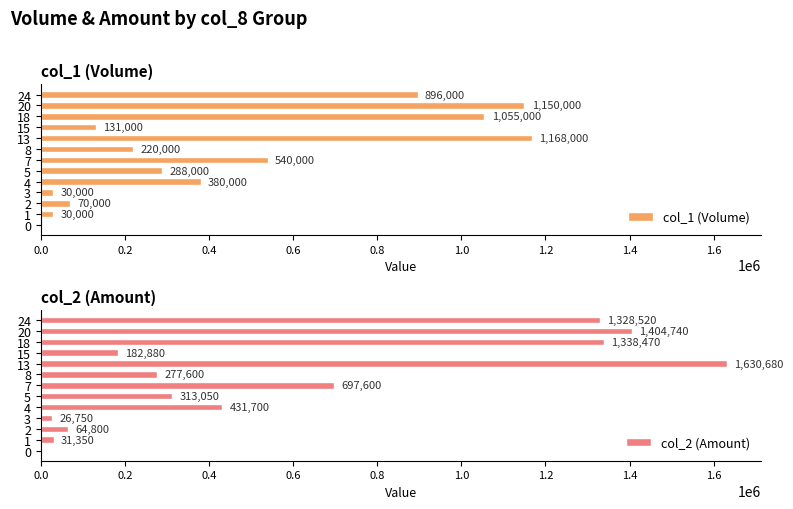

How many groups of bars are there?

13